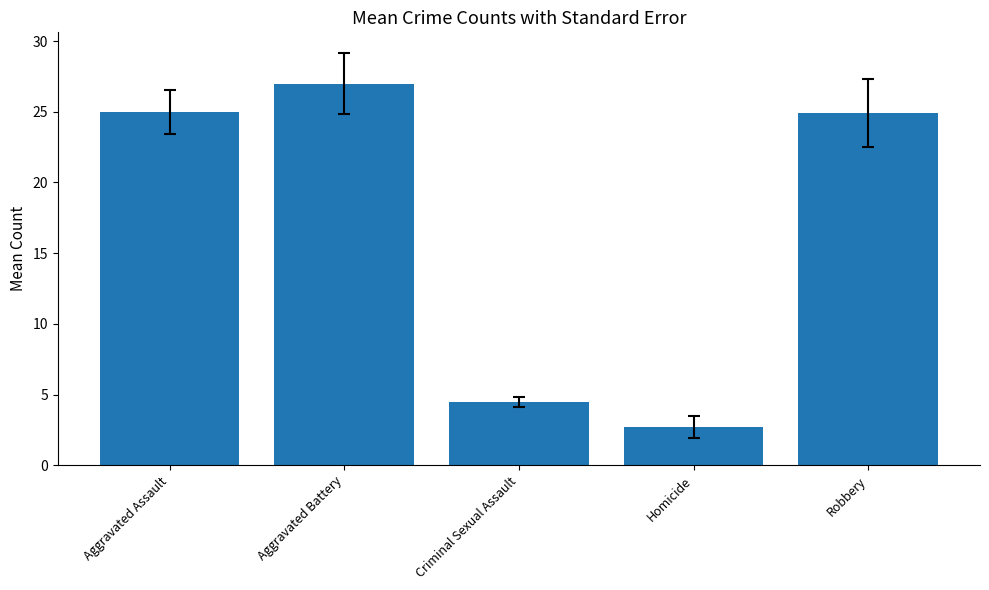

What is the value of the 3rd bar from the left?

4.5